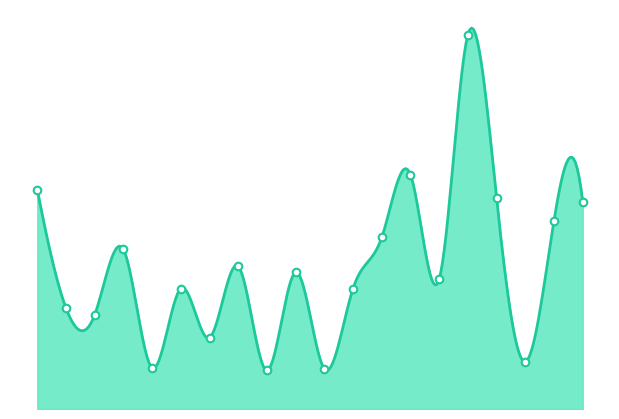

Approximately how many times larger is the value at 10 compared to 17?

0.6